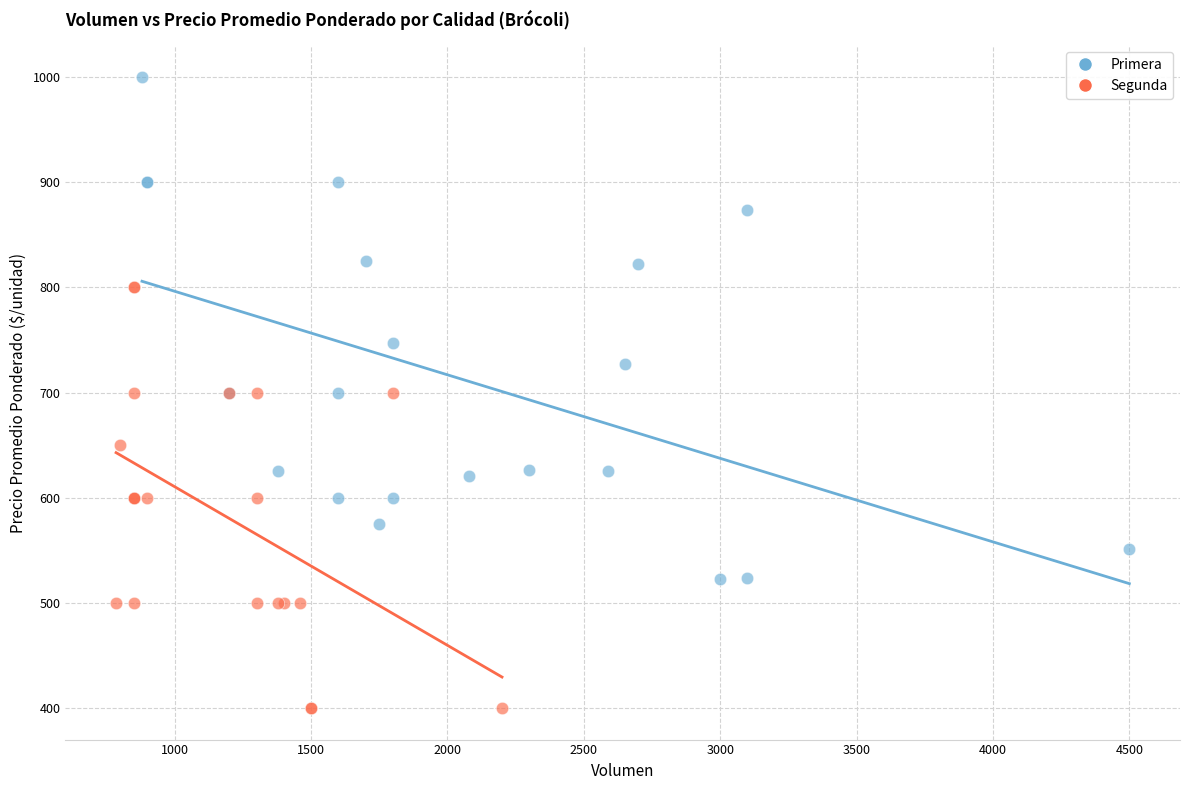

Which series has the widest spread of Y values?

Primera